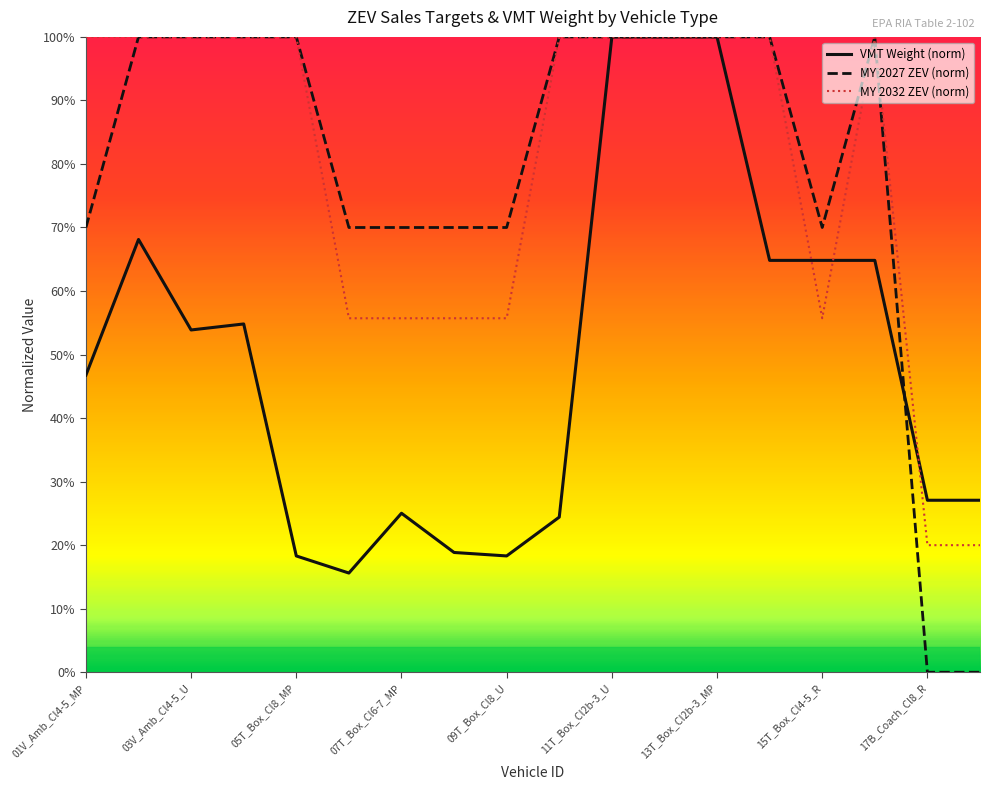

Does the chart have visible grid lines?

No